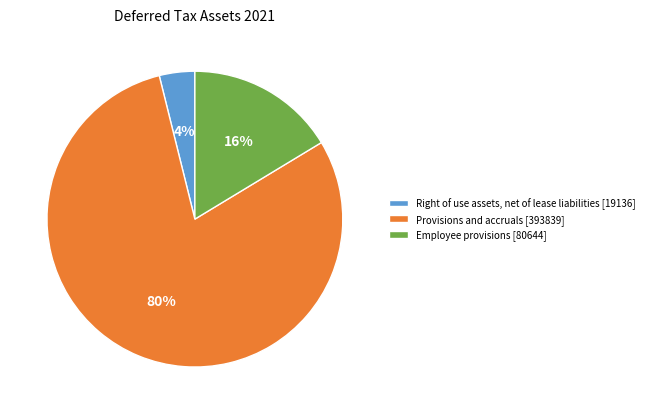

To the nearest percent, what is the average slice percentage?

33%